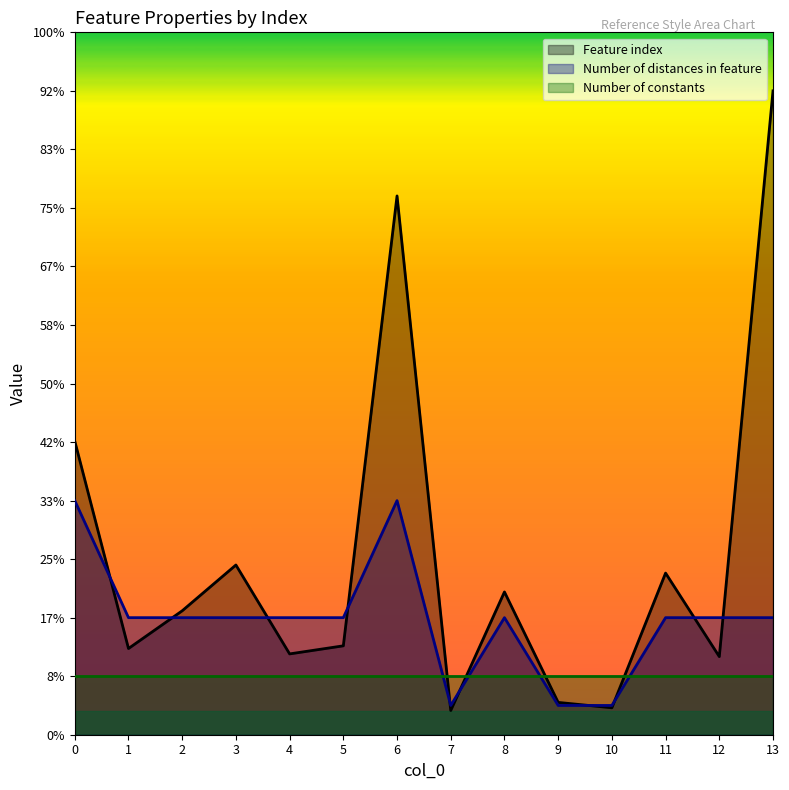

What are all the series names shown in the legend?

Feature index, Number of distances in feature, Number of constants